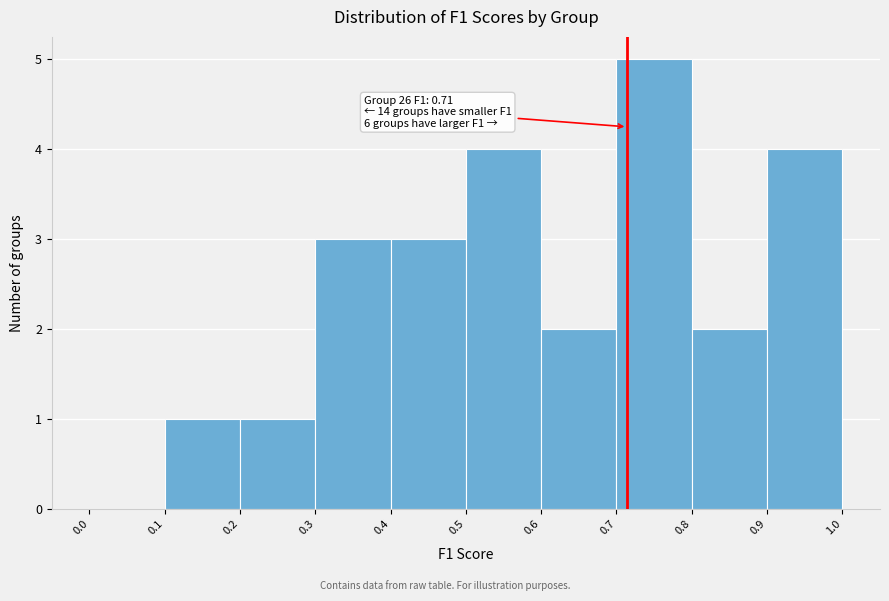

Over which range of the x-axis is the bar tallest?

0.7 to 0.8